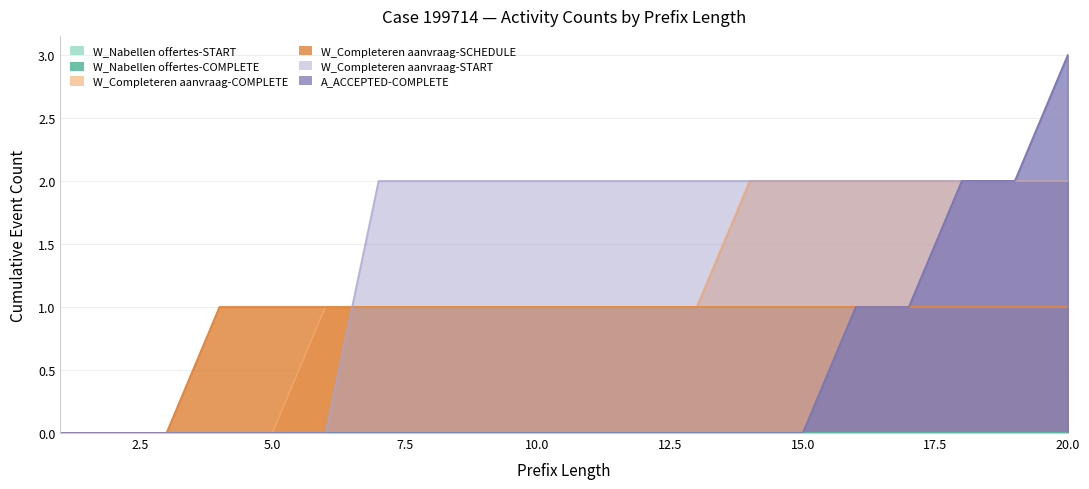

True or false: W_Completeren aanvraag-START has more than 0 points higher than both neighbors.

False